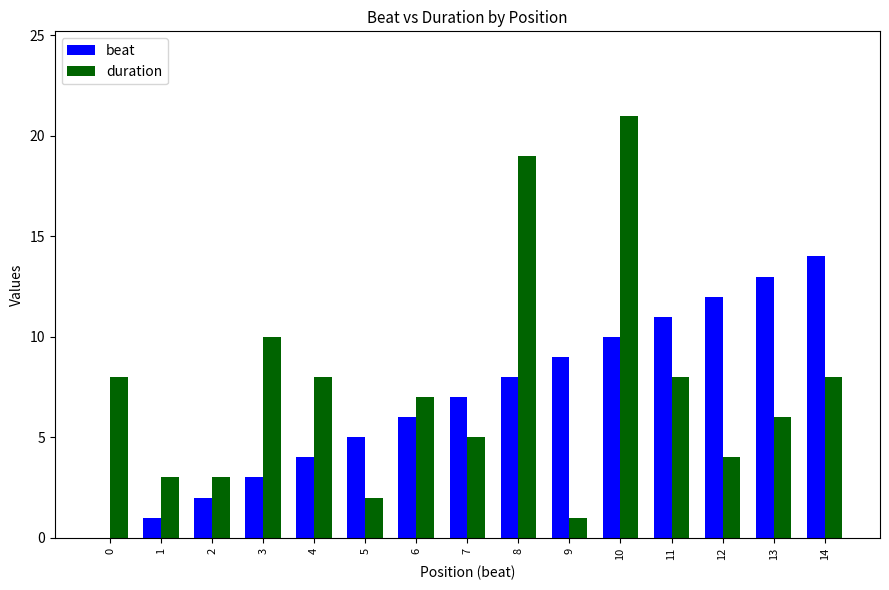

What are all the series names shown in the legend?

beat, duration